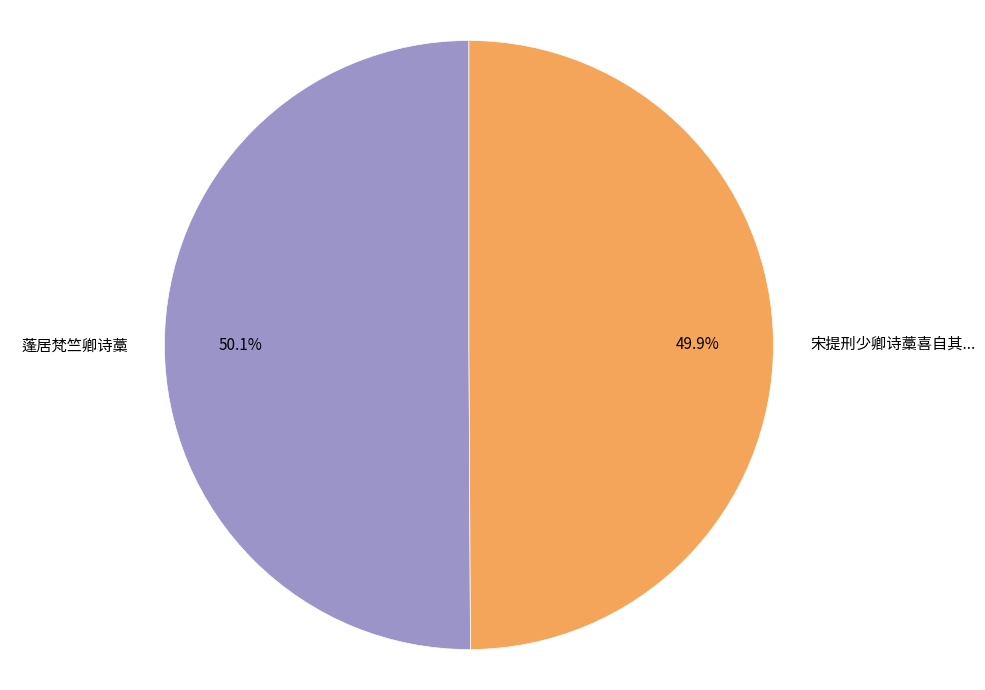

Combined, do 宋提刑少卿诗藁喜自其... and 蓬居梵竺卿诗藁 account for over 50%?

Yes